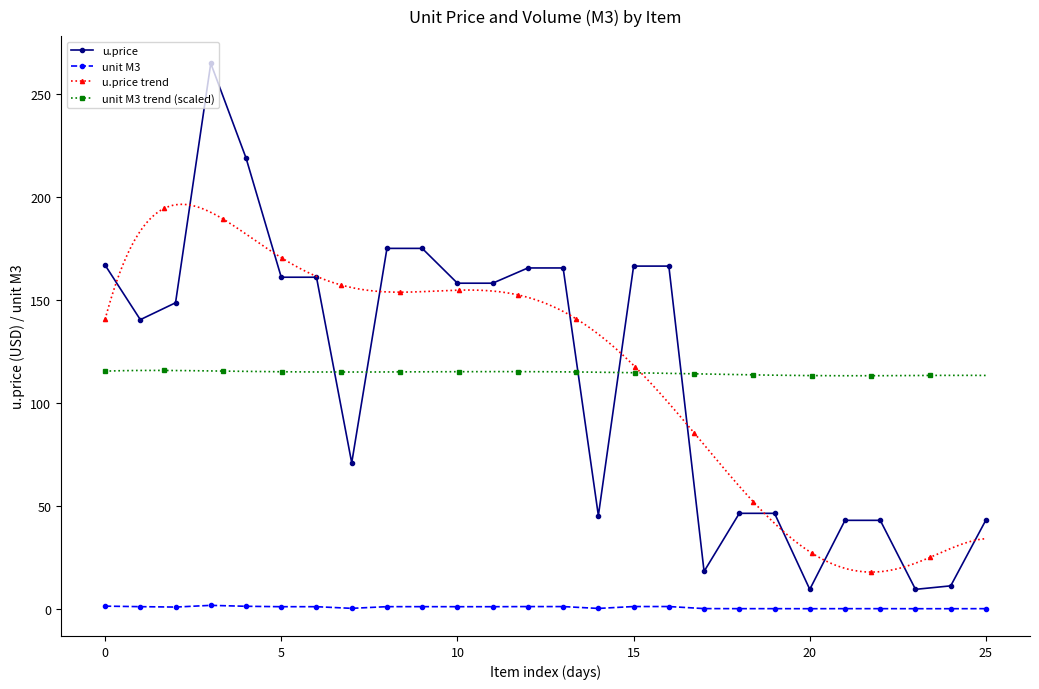

What is the minimum value for u.price?

9.4